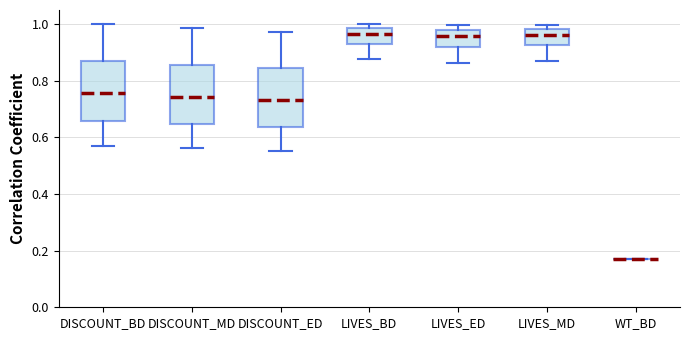

Reading left to right, transcribe this box plot: for each box, give where its median line is, the range the box spans, and where its two whiskers end, as read against the y-axis. The values are not printed on the chart, so give them approximately, as read against the axis.

DISCOUNT_BD: median 0.76, box 0.66 to 0.86, whiskers 0.58 to 1.00
DISCOUNT_MD: median 0.74, box 0.64 to 0.86, whiskers 0.56 to 0.98
DISCOUNT_ED: median 0.74, box 0.64 to 0.84, whiskers 0.56 to 0.98
LIVES_BD: median 0.96, box 0.92 to 0.98, whiskers 0.88 to 1.00
LIVES_ED: median 0.96, box 0.92 to 0.98, whiskers 0.86 to 1.00
LIVES_MD: median 0.96, box 0.92 to 0.98, whiskers 0.88 to 1.00
WT_BD: box collapsed to a line at 0.18, whiskers 0.18 to 0.18